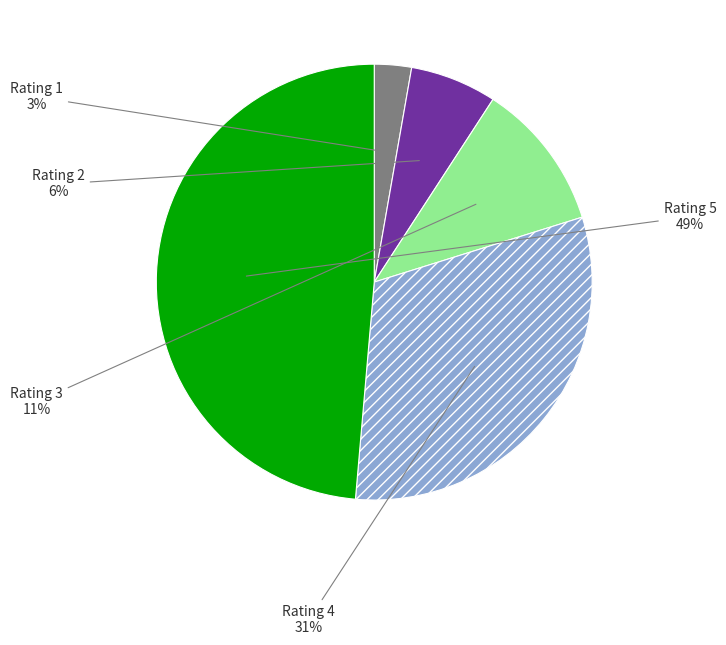

To the nearest percent, what is the average slice percentage?

20%